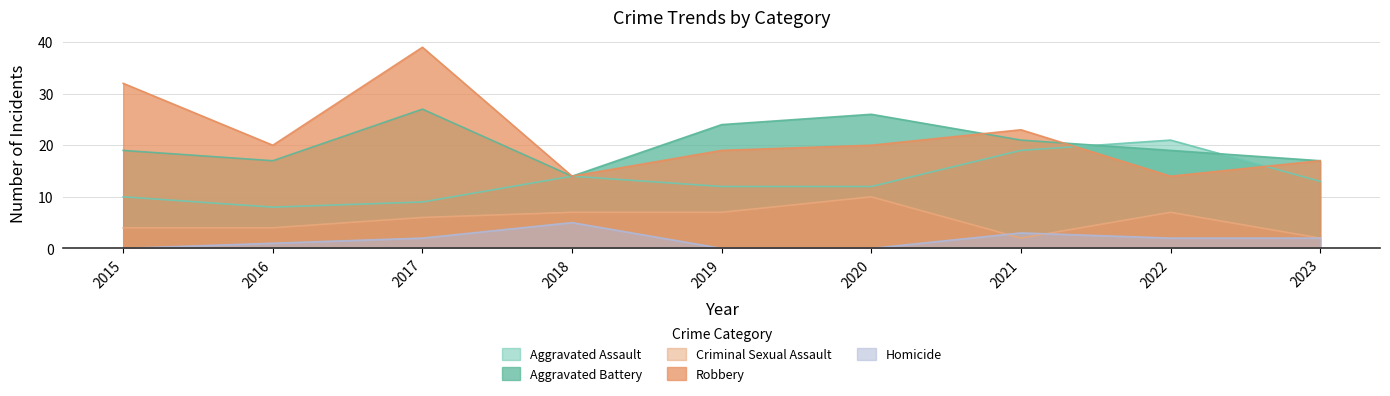

At which category does the chart reach its peak across all series?

2017